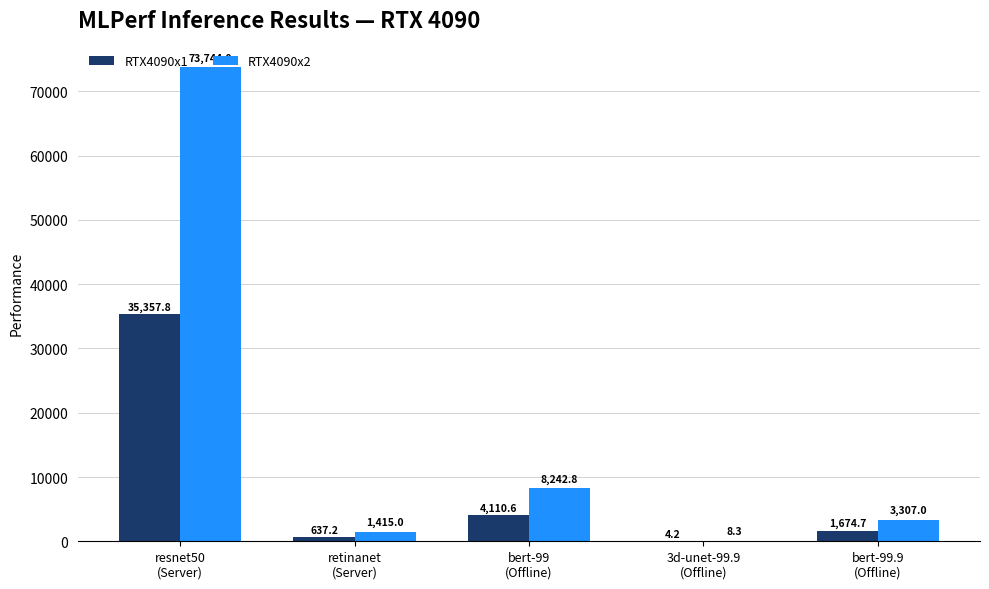

Which series has the largest total across all categories?

RTX4090x2